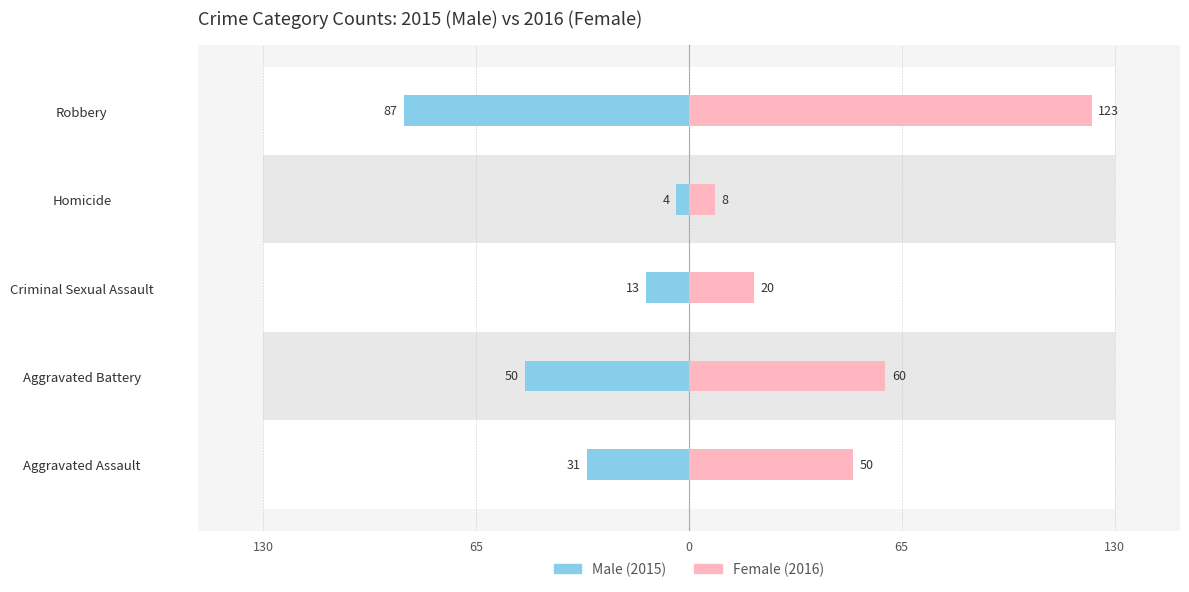

What is the lowest value of the Female series?

8